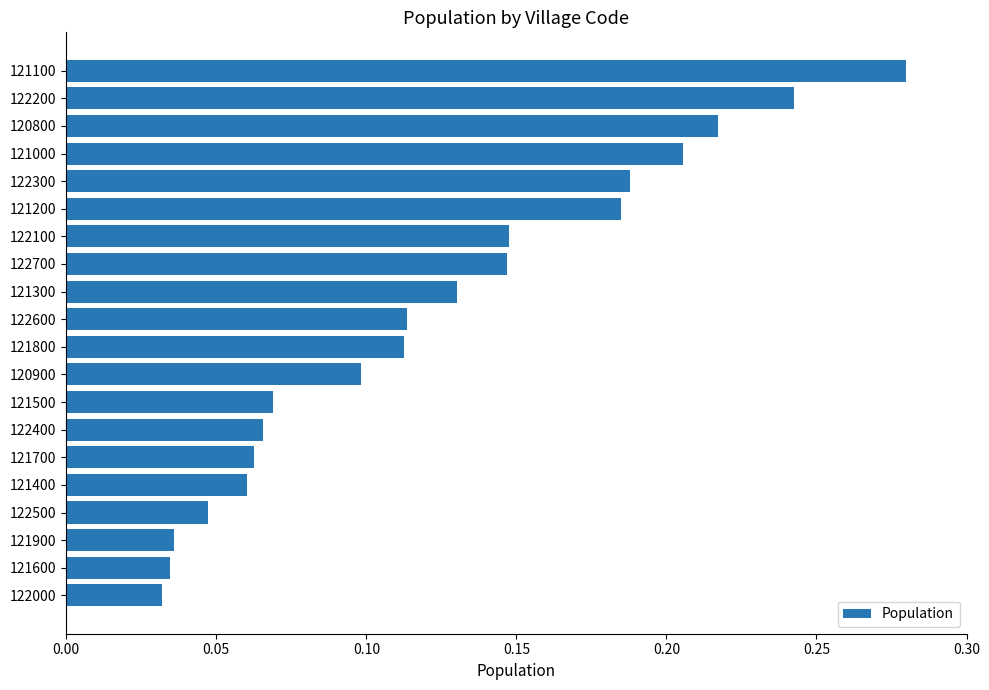

What is the sum of all values?

2.5